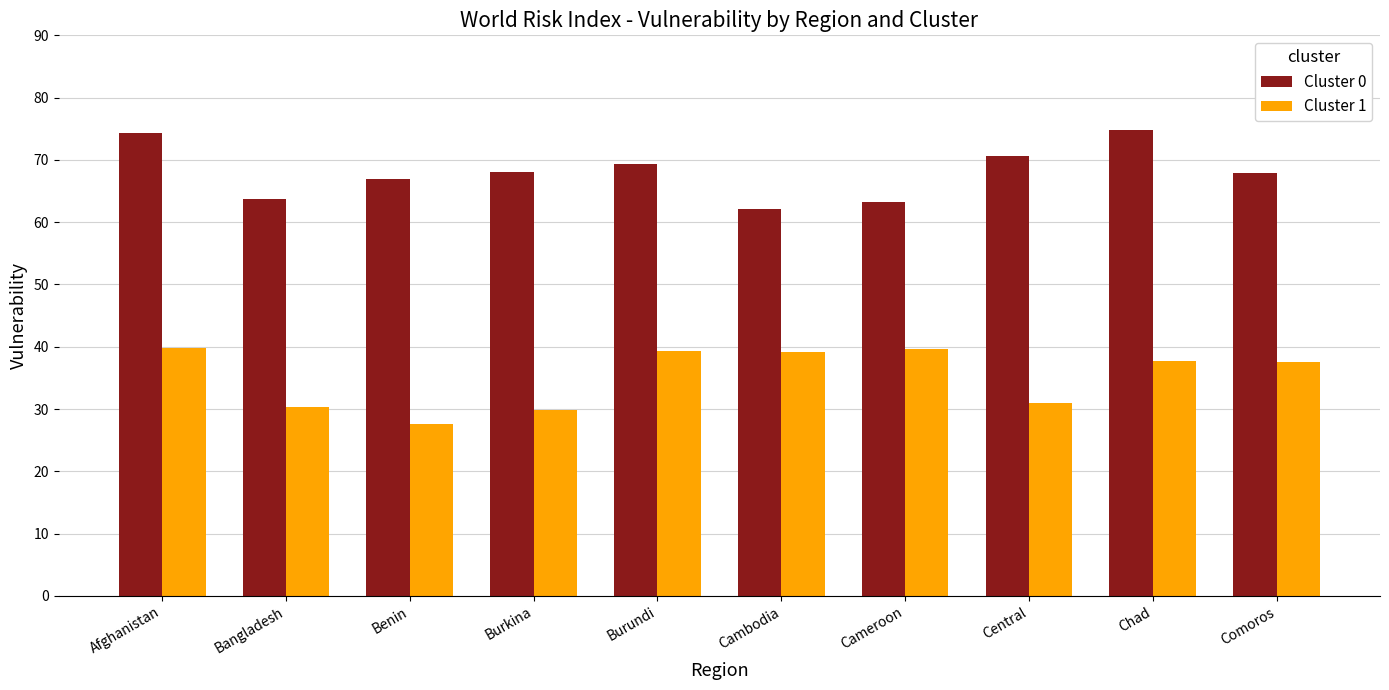

Where does the Cluster 1 series first go above 37?

Afghanistan